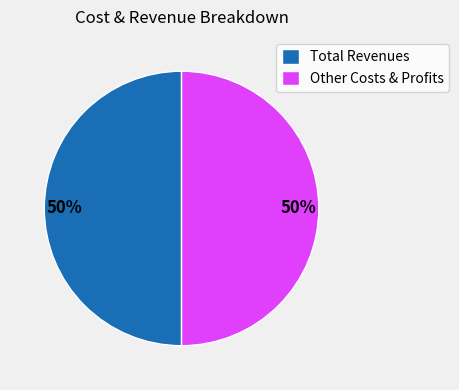

What is the ratio of the value at Total Revenues to the value at Other Costs & Profits?

1.0